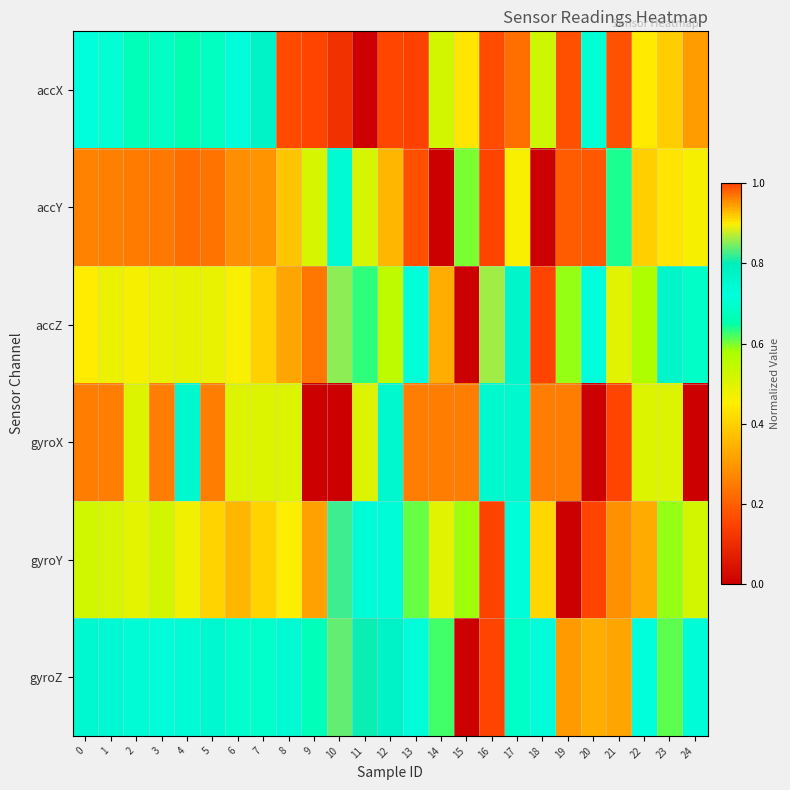

How many data points does each series have?

25